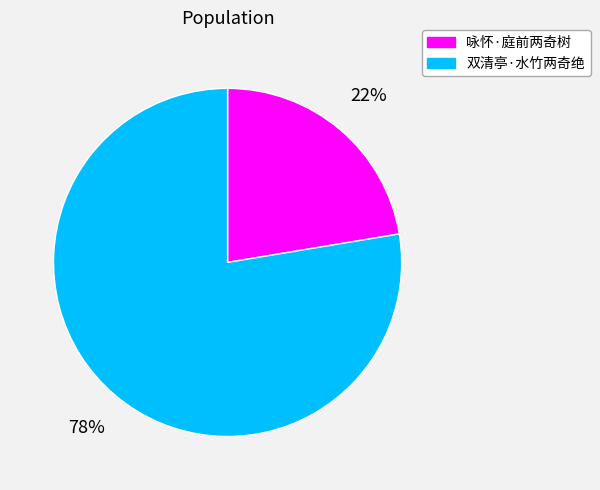

Which slice is the smallest?

咏怀·庭前两奇树